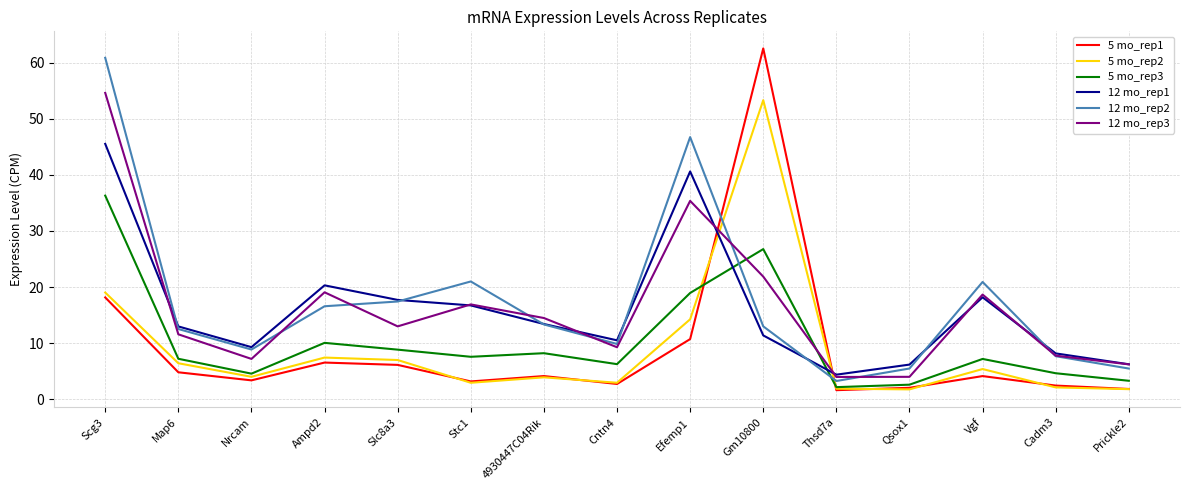

What is the maximum value for 12 mo_rep2?

60.9